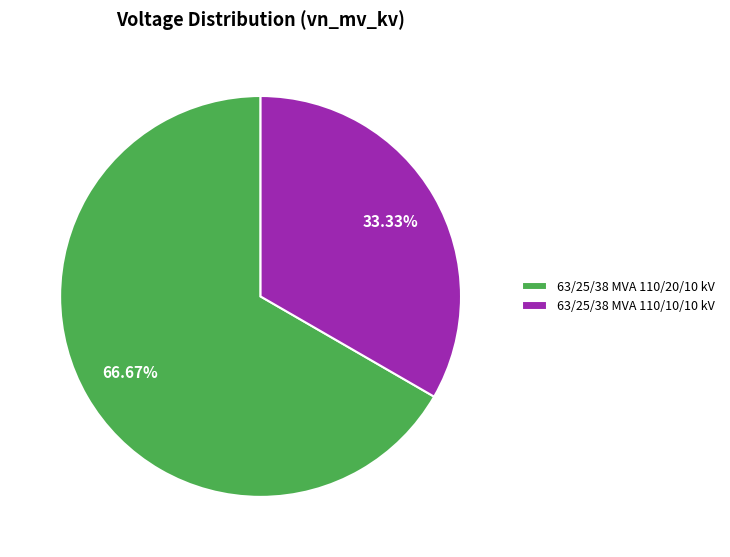

Is it true that 63/25/38 MVA 110/20/10 kV is 62% of the pie?

False